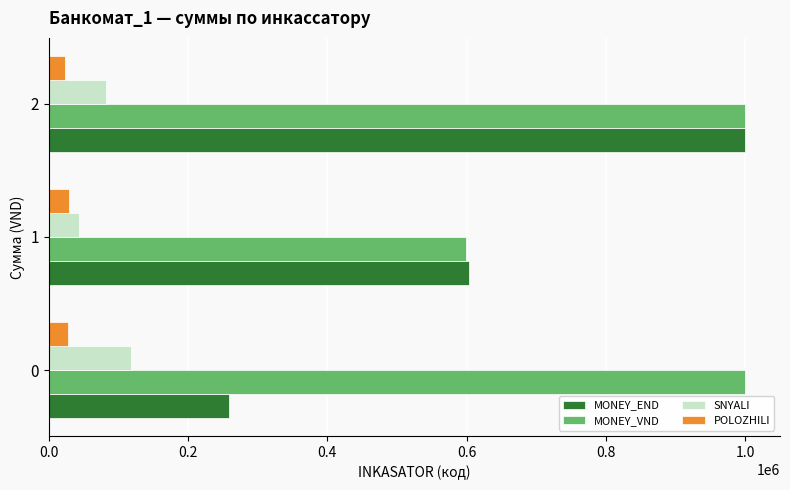

The MONEY_END series shows 115099 at 0. True or false?

False